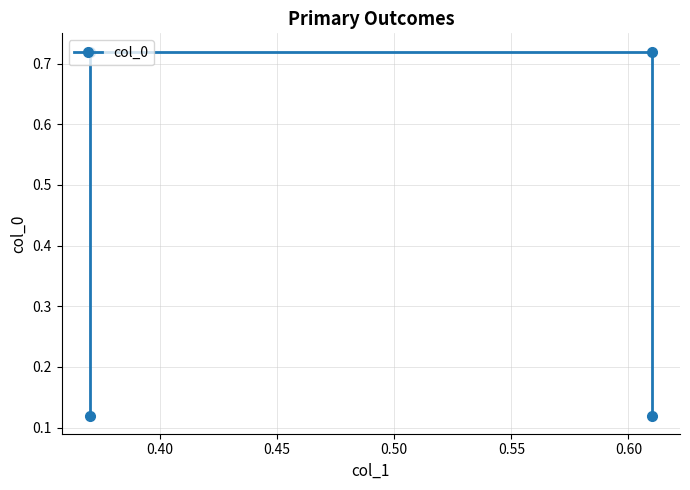

Count the number of categories in the chart.

4